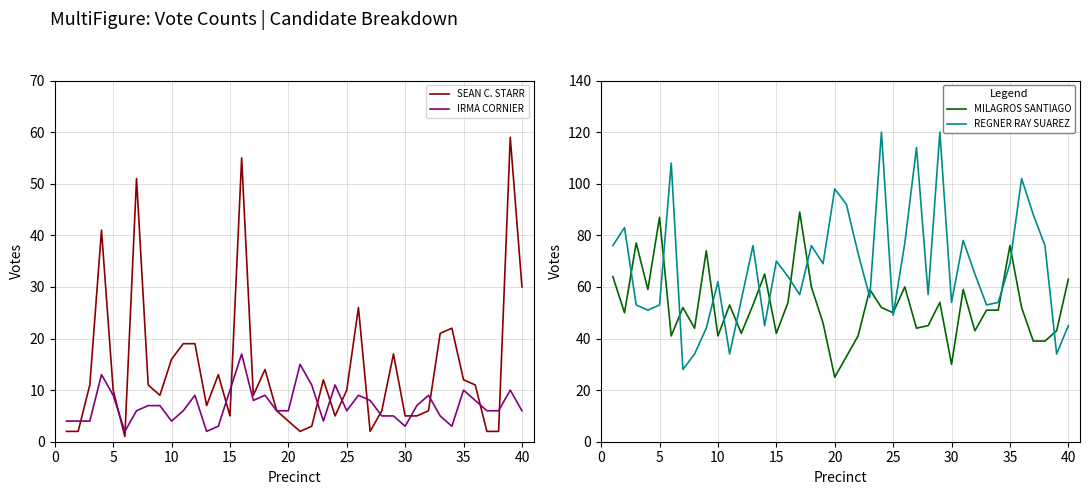

The SEAN C. STARR series shows 18 at 35. True or false?

False